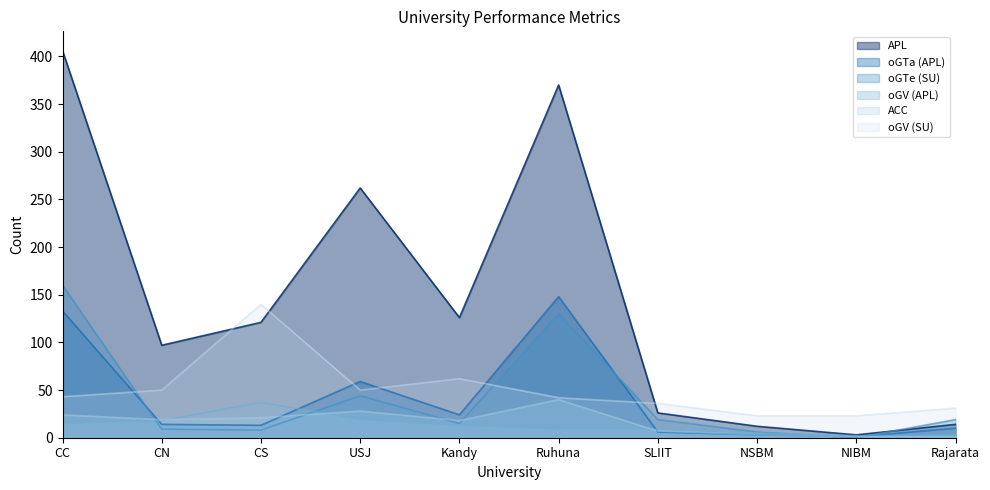

Reading left to right, transcribe all the data shown in this chart.

APL: 406	97	121	262	126	370	26	12	3	14
oGTa (APL): 133	14	13	59	24	148	6	3	1	10
oGTe (SU): 160	9	8	44	15	130	19	6	0	19
oGV (APL): 15	18	37	19	13	9	9	5	2	3
ACC: 24	19	21	28	18	40	7	3	1	1
oGV (SU): 43	50	140	50	62	42	36	23	23	31